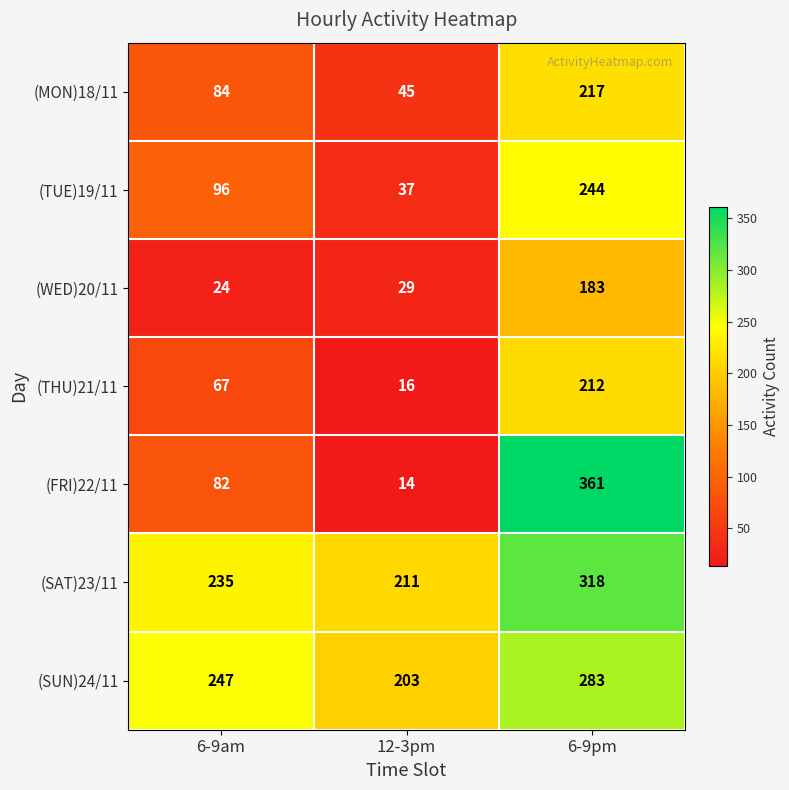

The (SUN)24/11 series shows 326 at 6-9am. True or false?

False